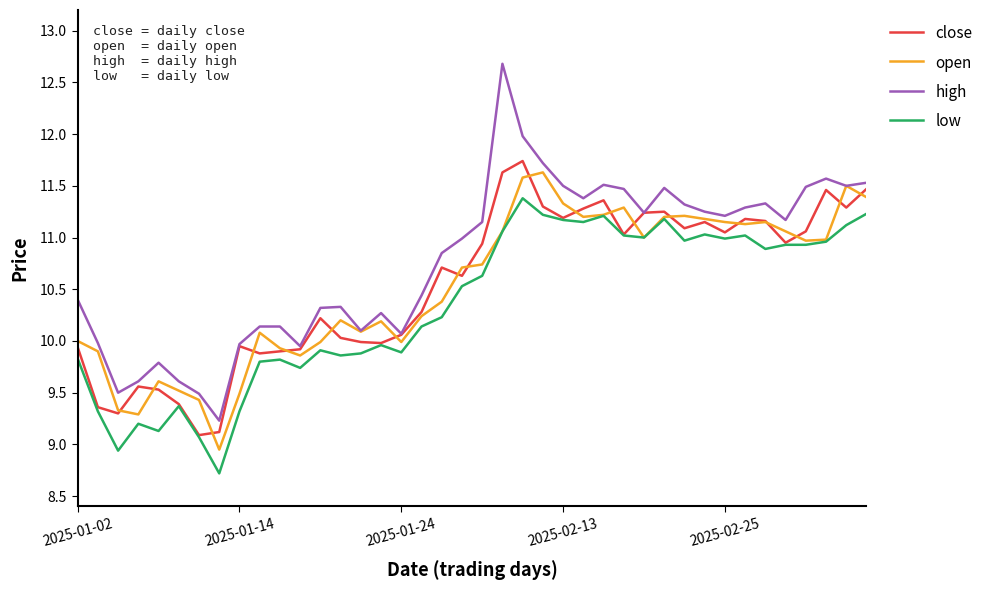

Which series has the widest spread of values?

high